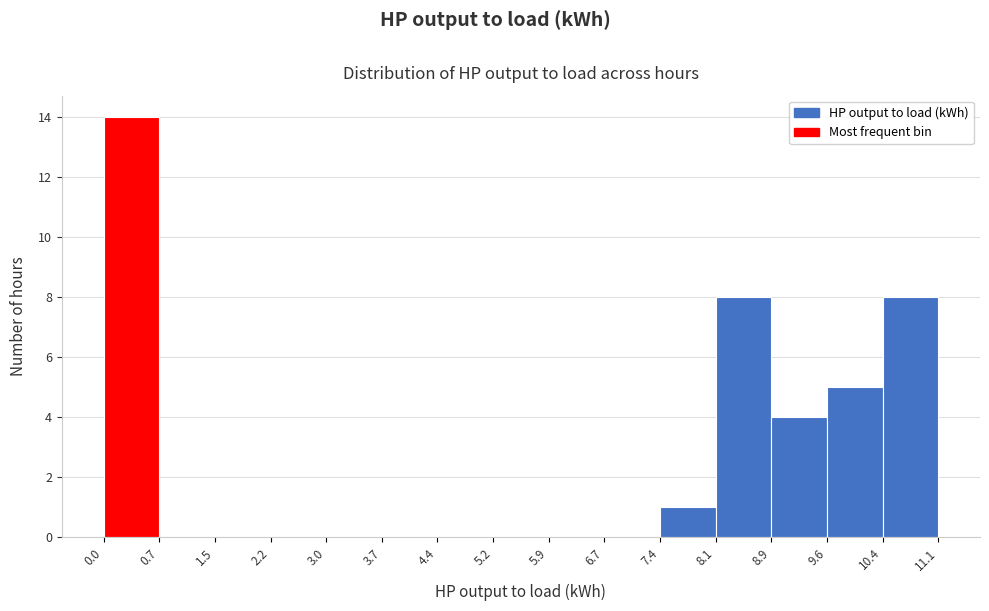

Reading left to right, list every bar in this chart as the range it spans on the x-axis followed by its height. The values are not printed on the chart, so give them approximately, as read against the axis.

0.0 to 0.7: 14
0.7 to 1.5: 0
1.5 to 2.2: 0
2.2 to 3.0: 0
3.0 to 3.7: 0
3.7 to 4.4: 0
4.4 to 5.2: 0
5.2 to 5.9: 0
5.9 to 6.7: 0
6.7 to 7.4: 0
7.4 to 8.1: 1
8.1 to 8.9: 8
8.9 to 9.6: 4
9.6 to 10.4: 5
10.4 to 11.1: 8